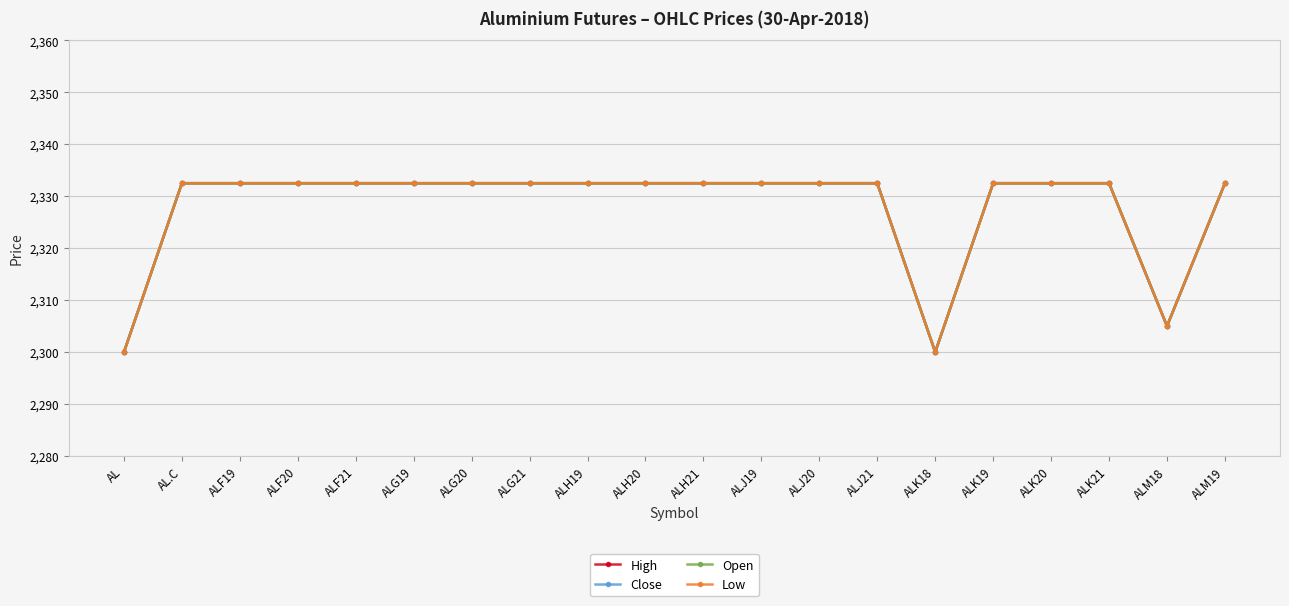

True or false: Close and High intersect in this chart.

False